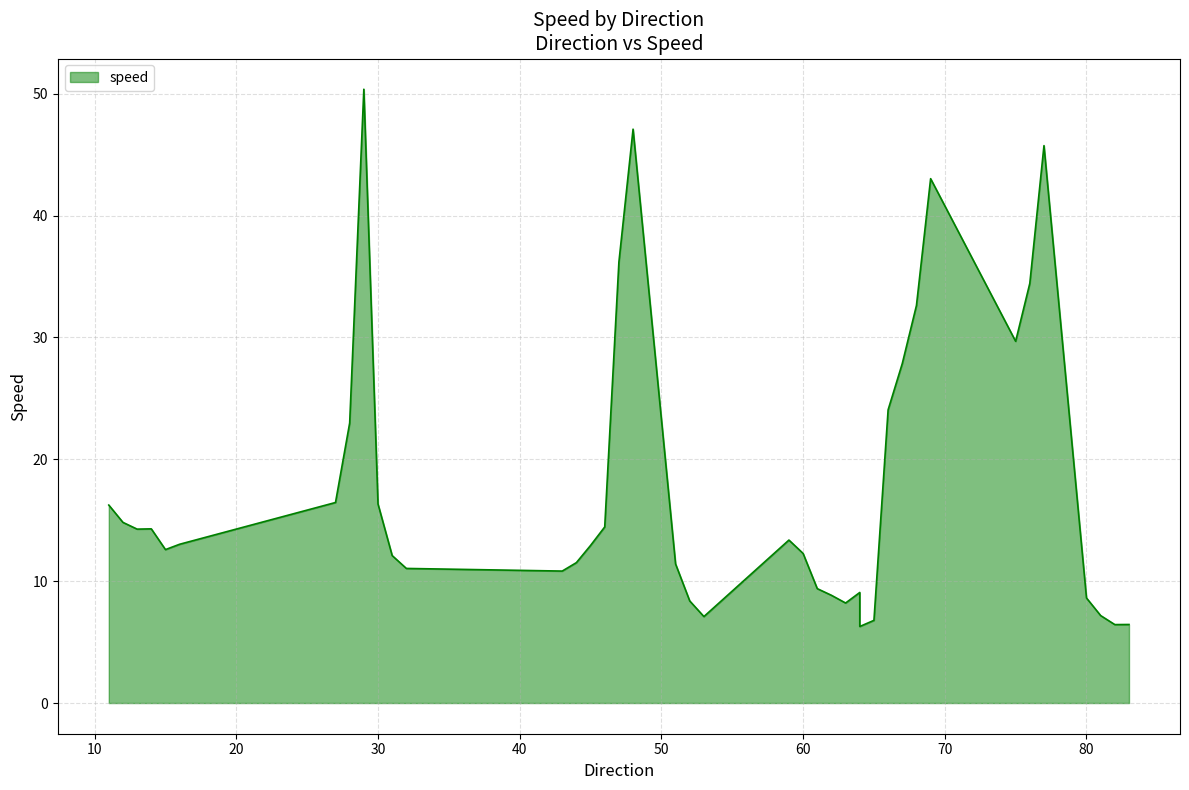

How many values are below 13?

20